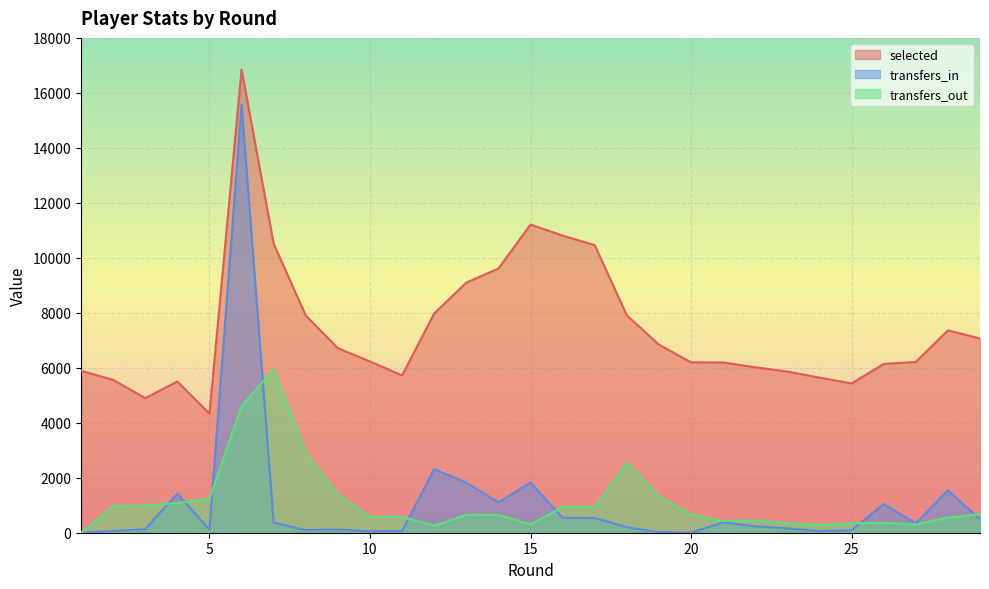

How many lines are shown in the chart?

3